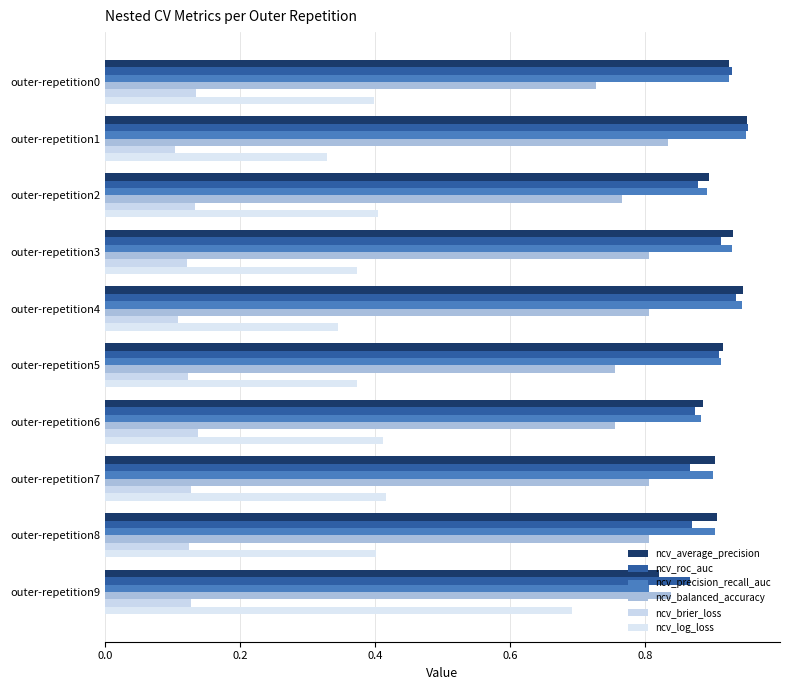

What are all the series names shown in the legend?

ncv_average_precision, ncv_roc_auc, ncv_precision_recall_auc, ncv_balanced_accuracy, ncv_brier_loss, ncv_log_loss